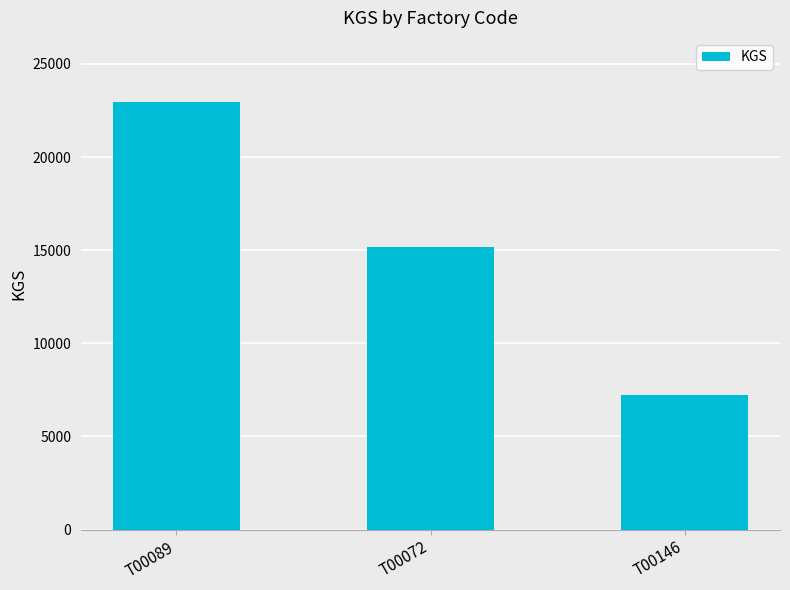

What is the value of the 3rd bar from the left?

7211